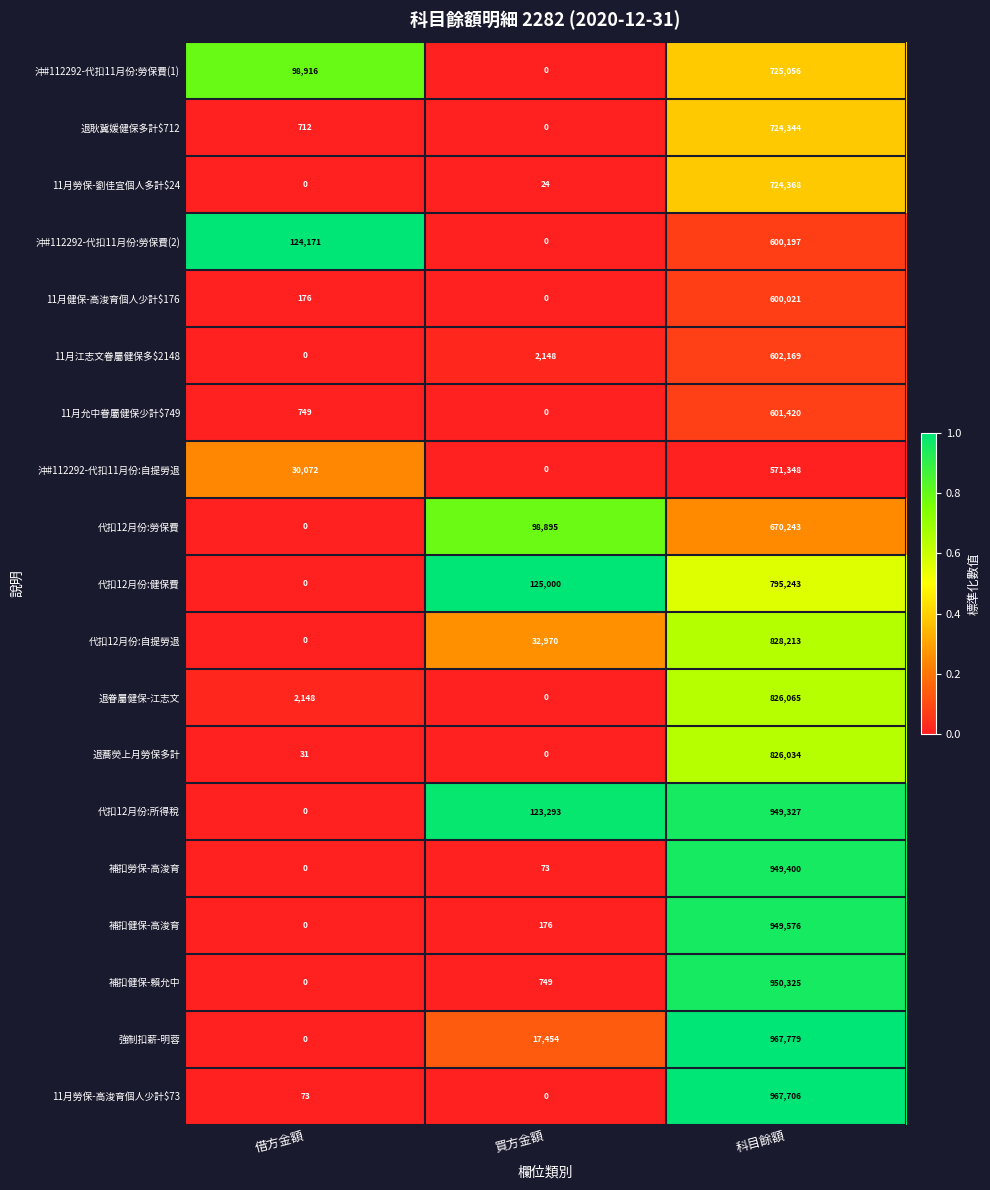

What is the spread (max minus min) of values at 科目餘額?

396431